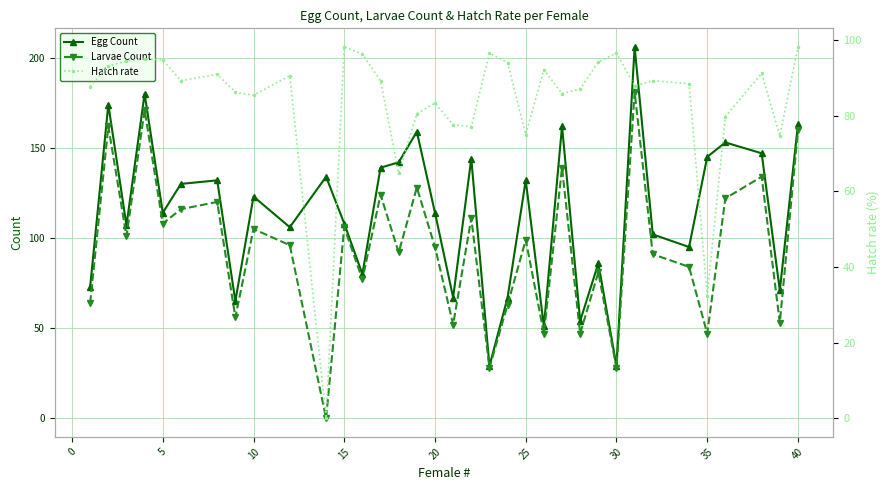

How many series are shown in this chart?

3